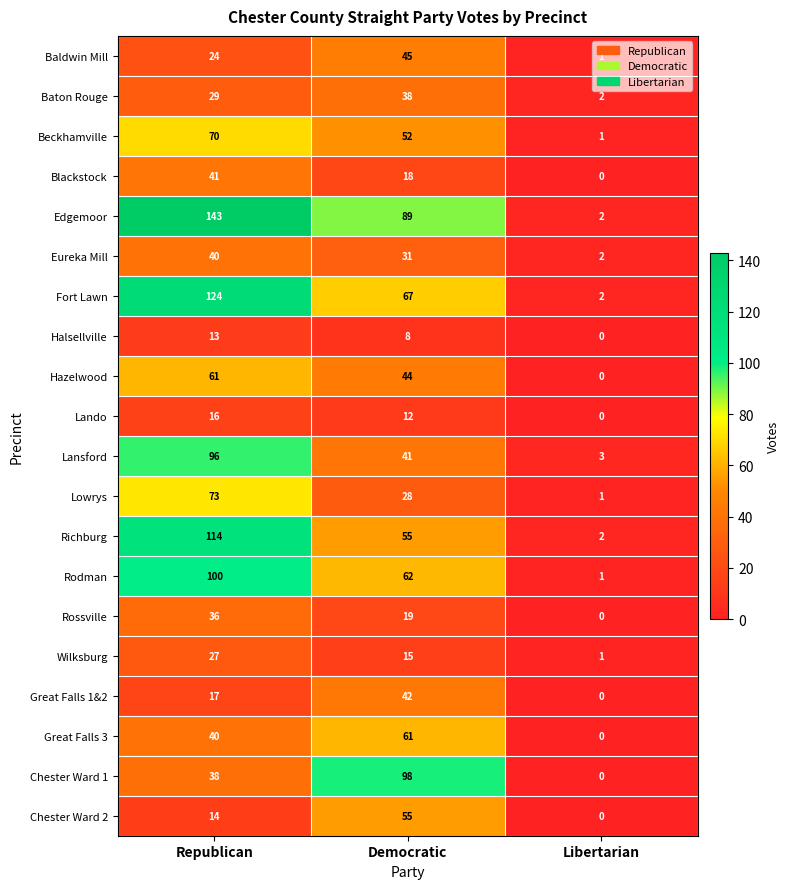

Which series has the largest total across all categories?

Edgemoor